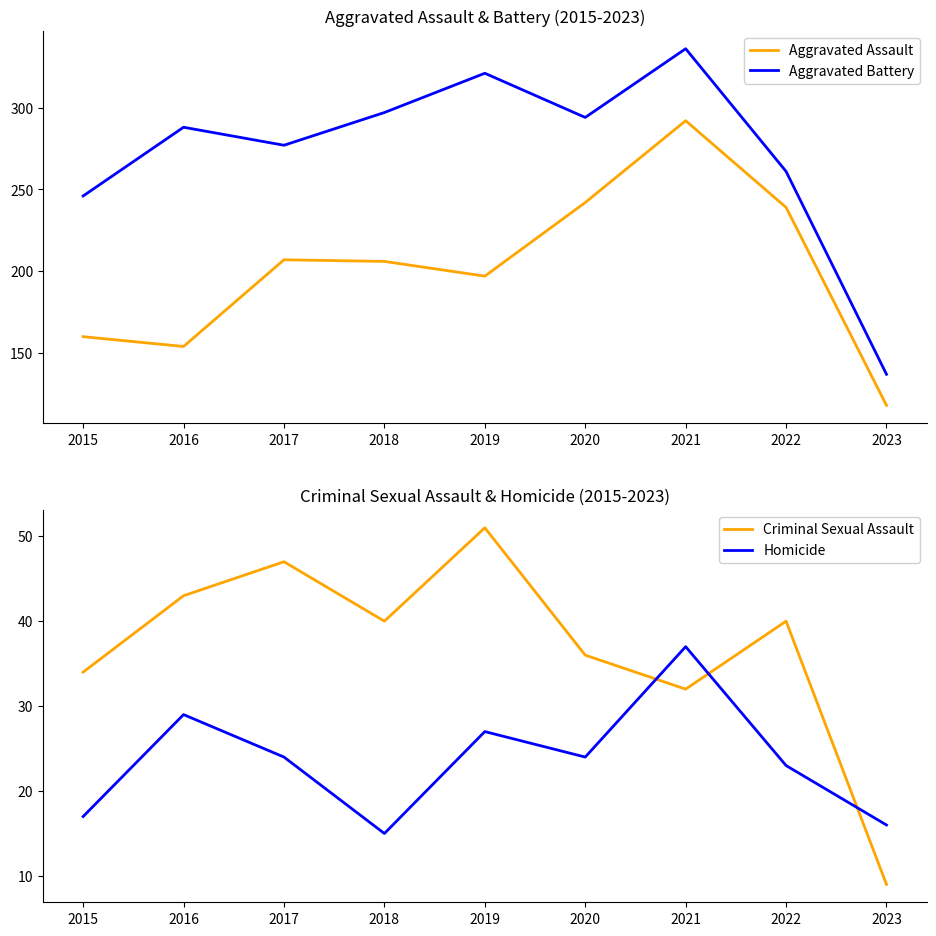

At which category does Aggravated Battery reach its first local peak?

2016